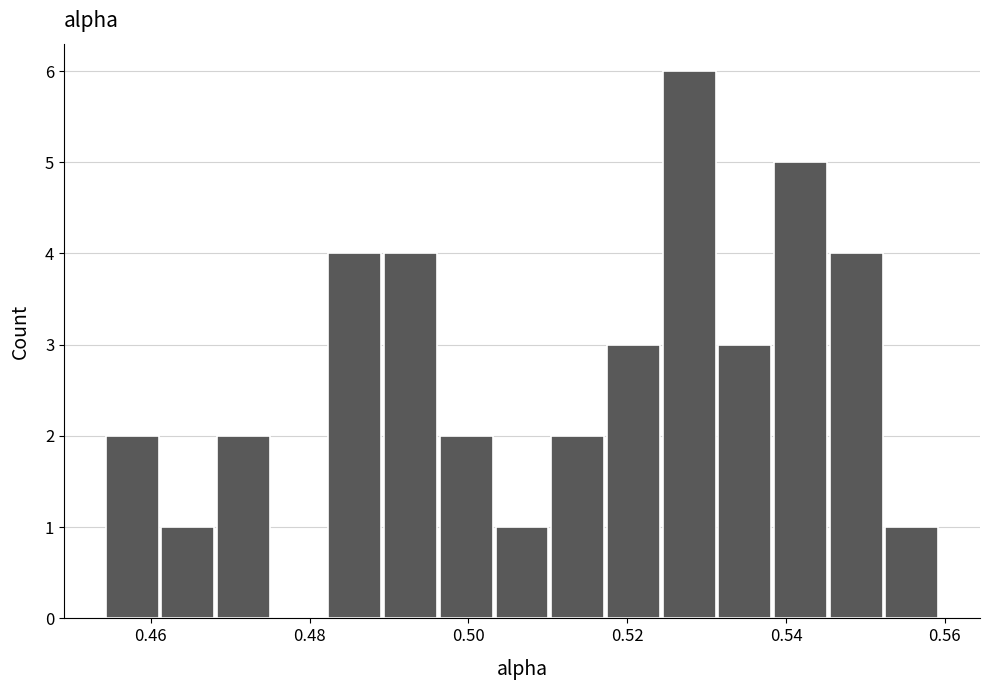

Read against the x-axis, roughly where is the centre of the tallest bar?

0.528